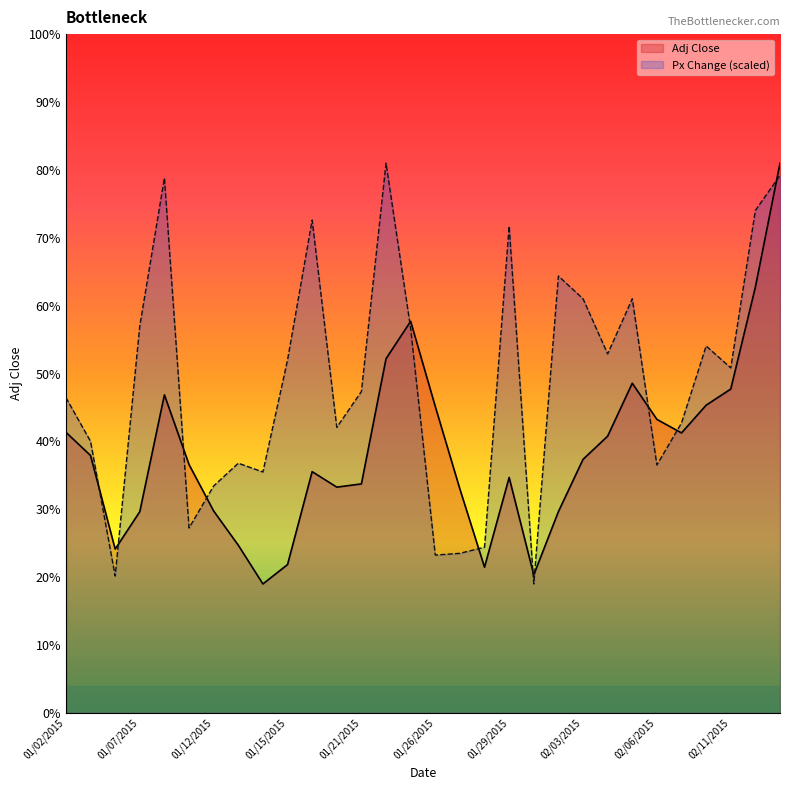

Rank the series by their maximum value, from highest to lowest.

Adj Close, Px Change